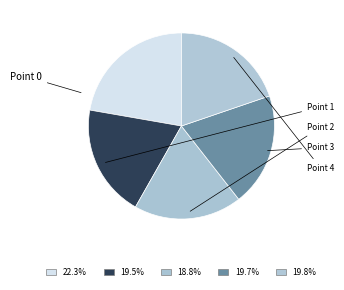

How many segments does this pie chart have?

5